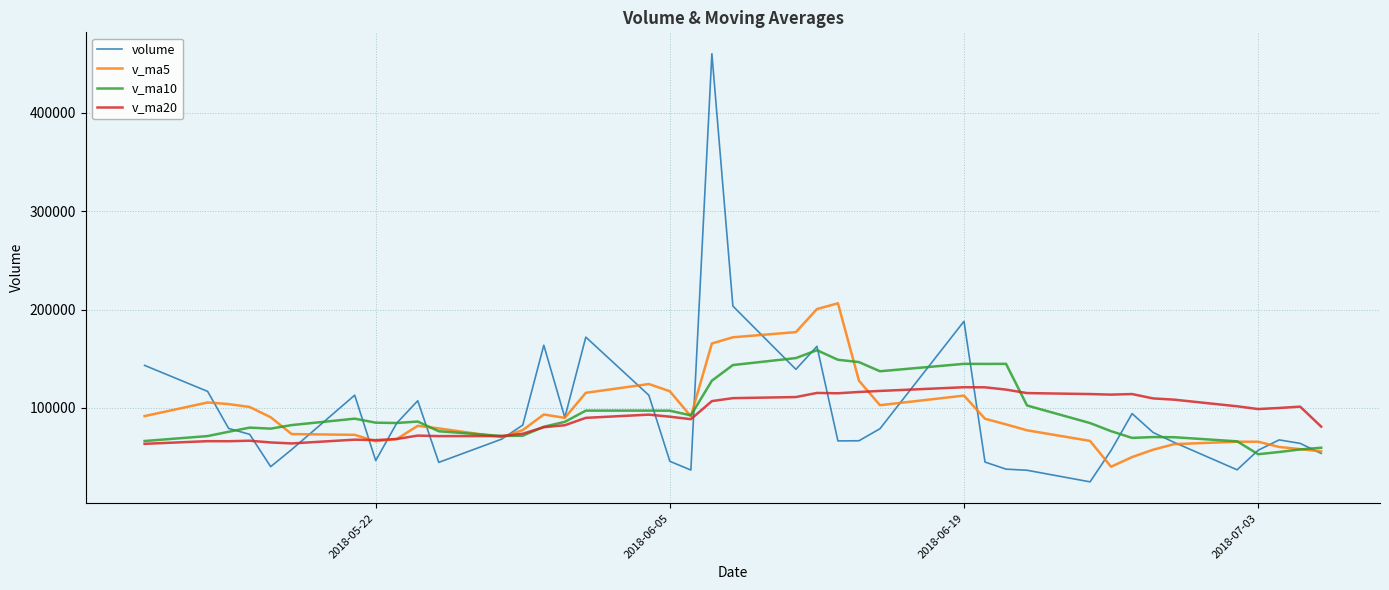

Which series has the largest range (max minus min)?

volume